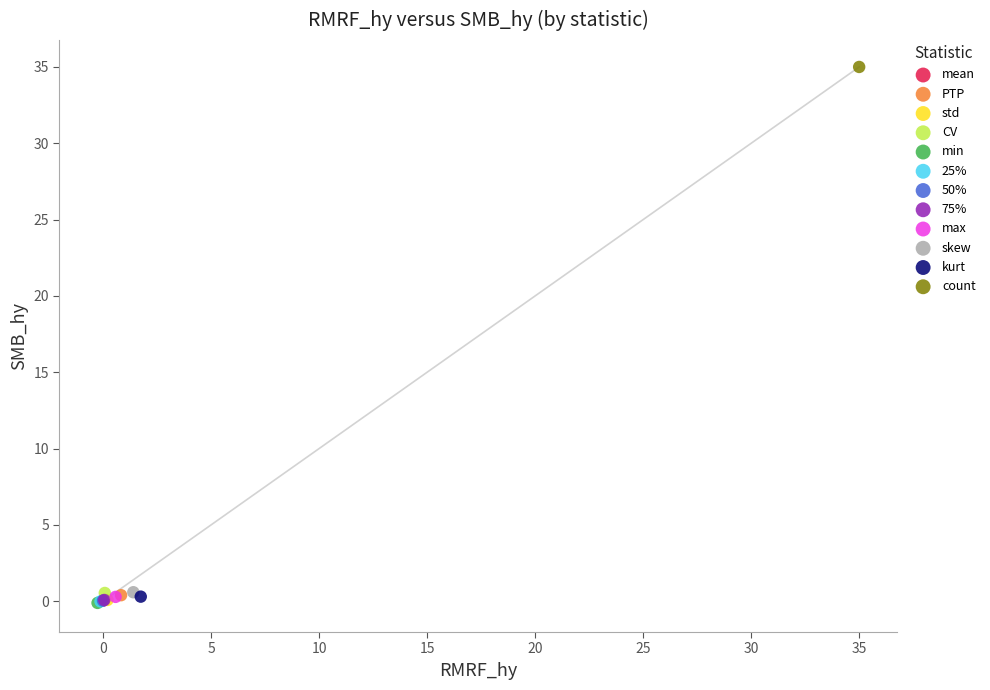

What are all the series names shown in the legend?

mean, PTP, std, CV, min, 25%, 50%, 75%, max, skew, kurt, count